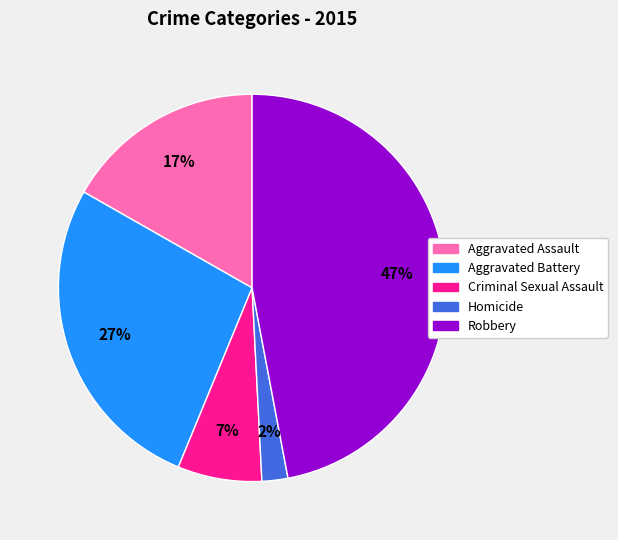

Do Robbery and Aggravated Assault together represent more than half of the pie?

Yes